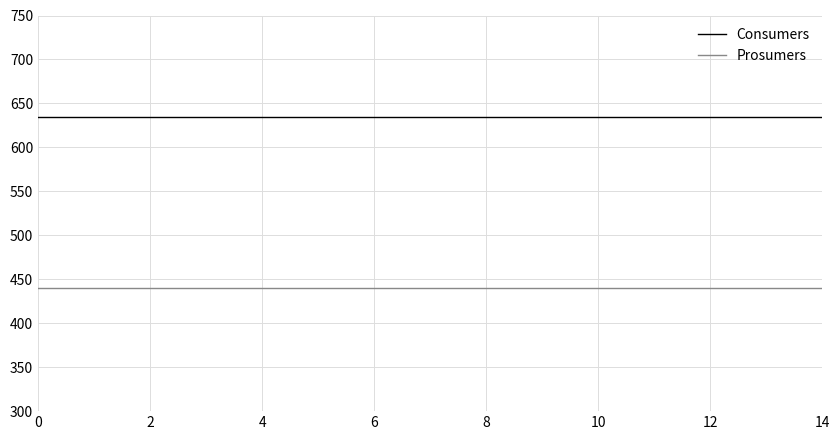

Which series has the largest total across all categories?

Consumers